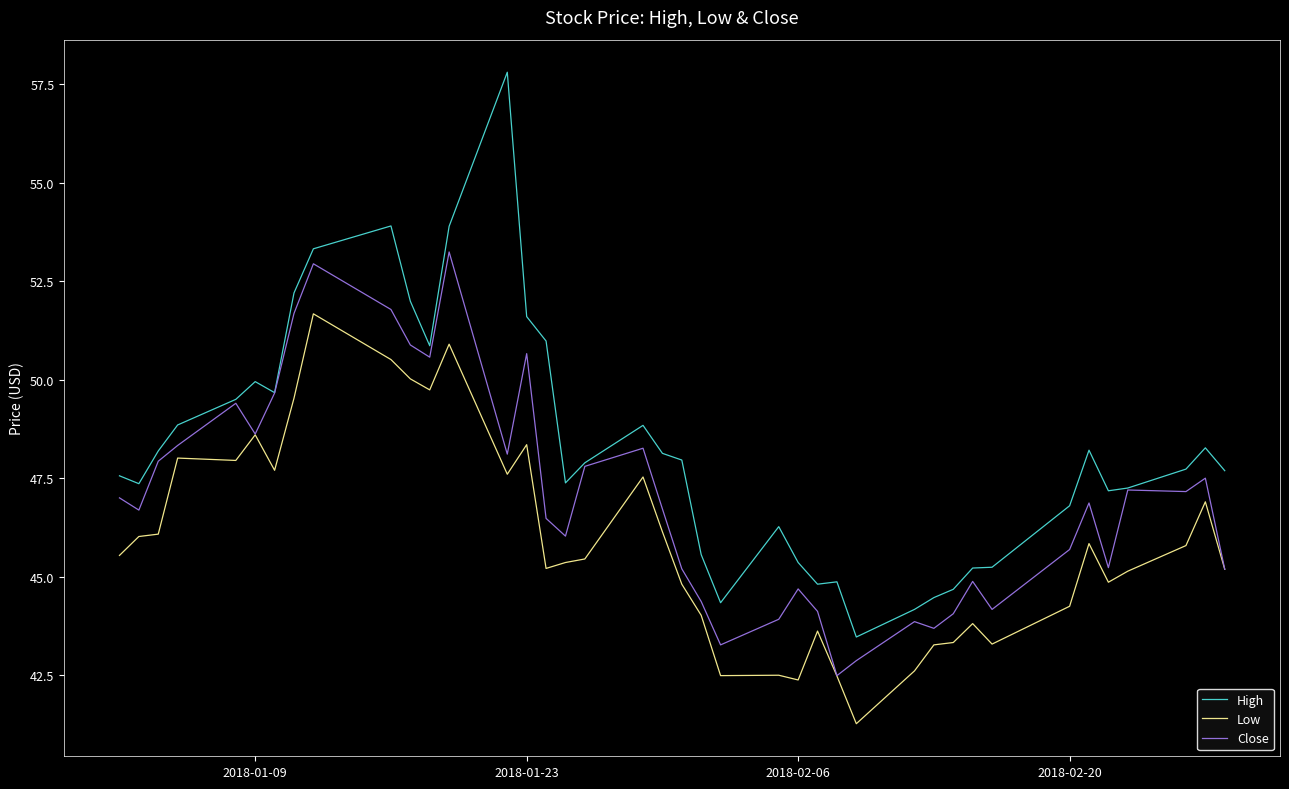

True or false: Low and High cross at least once.

False